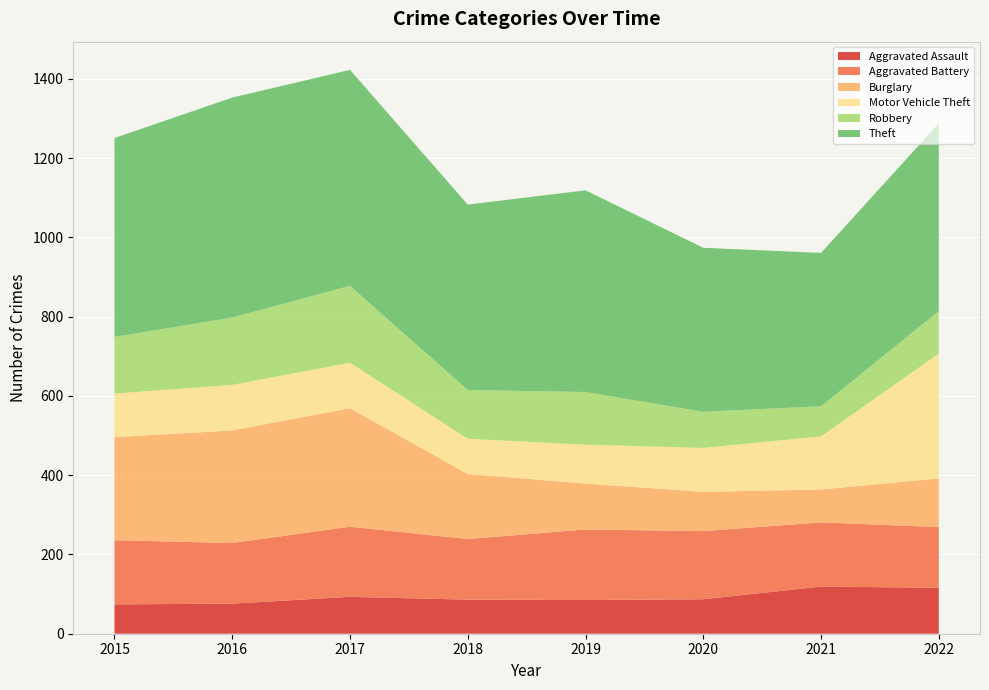

Reading left to right, transcribe all the data shown in this chart.

Aggravated Assault: 74	76	93	86	85	87	119	116
Aggravated Battery: 162	153	177	153	178	172	162	153
Burglary: 260	284	299	164	116	99	83	123
Motor Vehicle Theft: 110	115	115	89	98	111	134	315
Robbery: 143	170	194	123	133	91	76	107
Theft: 502	555	545	468	509	414	387	474